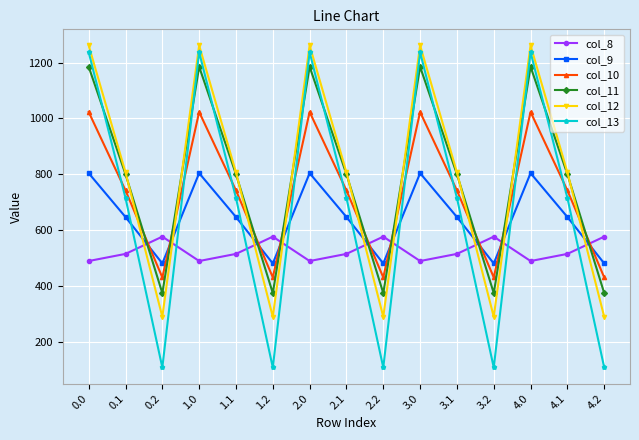

Reading left to right, what are all the values shown in this chart?

col_8: 0.0=489.3	0.1=514.8	0.2=576.6	1.0=489.3	1.1=514.8	1.2=576.6	2.0=489.3	2.1=514.8	2.2=576.6	3.0=489.3	3.1=514.8	3.2=576.6	4.0=489.3	4.1=514.8	4.2=576.6
col_9: 0.0=804.0	0.1=646.9	0.2=480.7	1.0=804.0	1.1=646.9	1.2=480.7	2.0=804.0	2.1=646.9	2.2=480.7	3.0=804.0	3.1=646.9	3.2=480.7	4.0=804.0	4.1=646.9	4.2=480.7
col_10: 0.0=1023.2	0.1=742.1	0.2=430.5	1.0=1023.2	1.1=742.1	1.2=430.5	2.0=1023.2	2.1=742.1	2.2=430.5	3.0=1023.2	3.1=742.1	3.2=430.5	4.0=1023.2	4.1=742.1	4.2=430.5
col_11: 0.0=1185.2	0.1=800.2	0.2=374.4	1.0=1185.2	1.1=800.2	1.2=374.4	2.0=1185.2	2.1=800.2	2.2=374.4	3.0=1185.2	3.1=800.2	3.2=374.4	4.0=1185.2	4.1=800.2	4.2=374.4
col_12: 0.0=1261.6	0.1=806.9	0.2=289.5	1.0=1261.6	1.1=806.9	1.2=289.5	2.0=1261.6	2.1=806.9	2.2=289.5	3.0=1261.6	3.1=806.9	3.2=289.5	4.0=1261.6	4.1=806.9	4.2=289.5
col_13: 0.0=1237.4	0.1=715.3	0.2=107.8	1.0=1237.4	1.1=715.3	1.2=107.8	2.0=1237.4	2.1=715.3	2.2=107.8	3.0=1237.4	3.1=715.3	3.2=107.8	4.0=1237.4	4.1=715.3	4.2=107.8